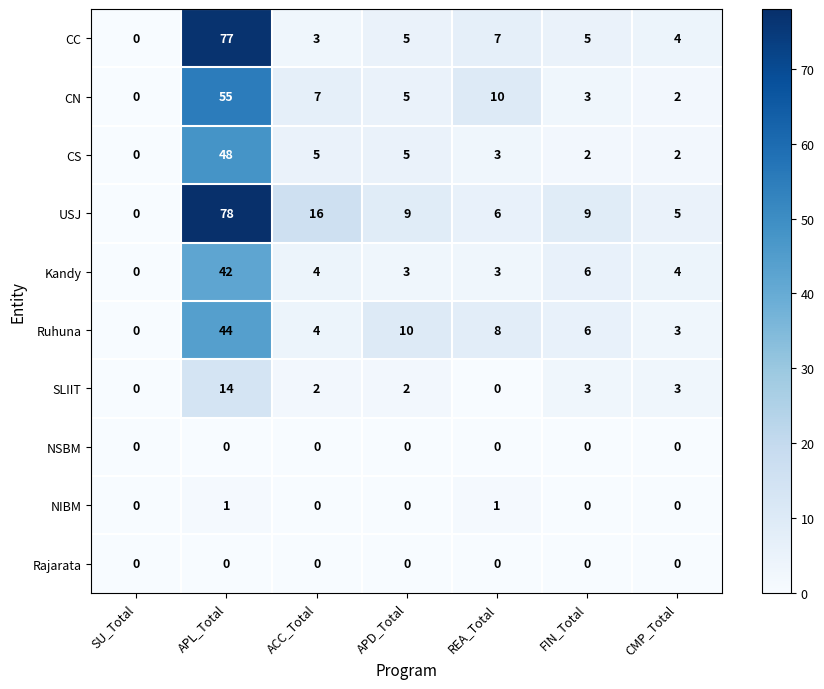

Where is CN nearest to the value 27?

REA_Total